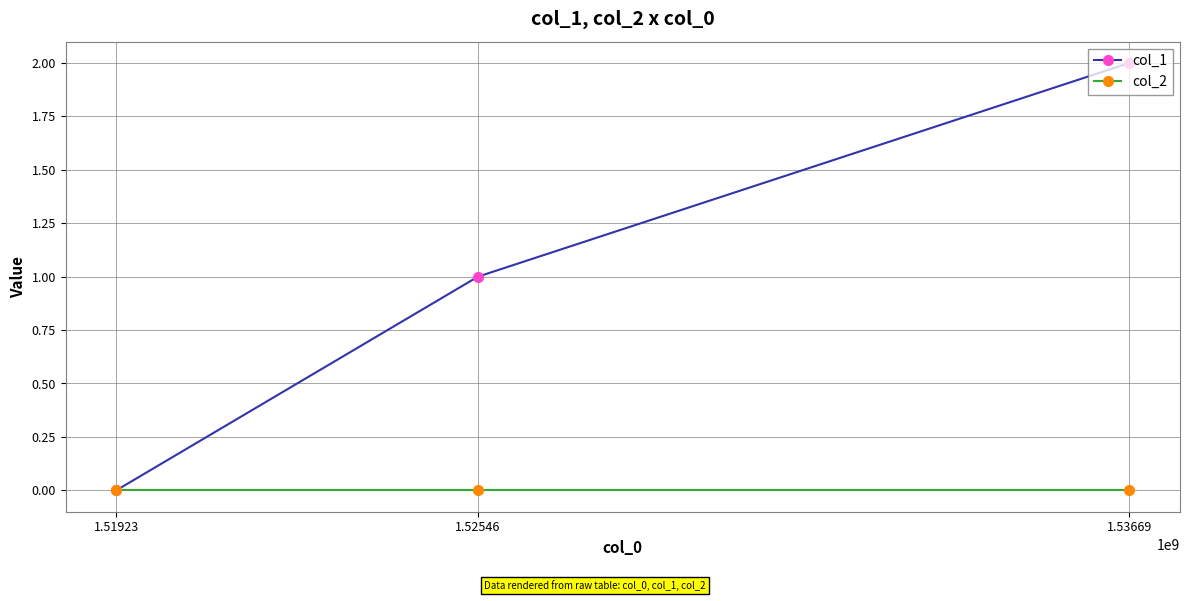

Reading left to right, list all the values displayed in this chart.

col_1: 1.51923=0	1.52546=1	1.53669=2
col_2: 1.51923=0	1.52546=0	1.53669=0